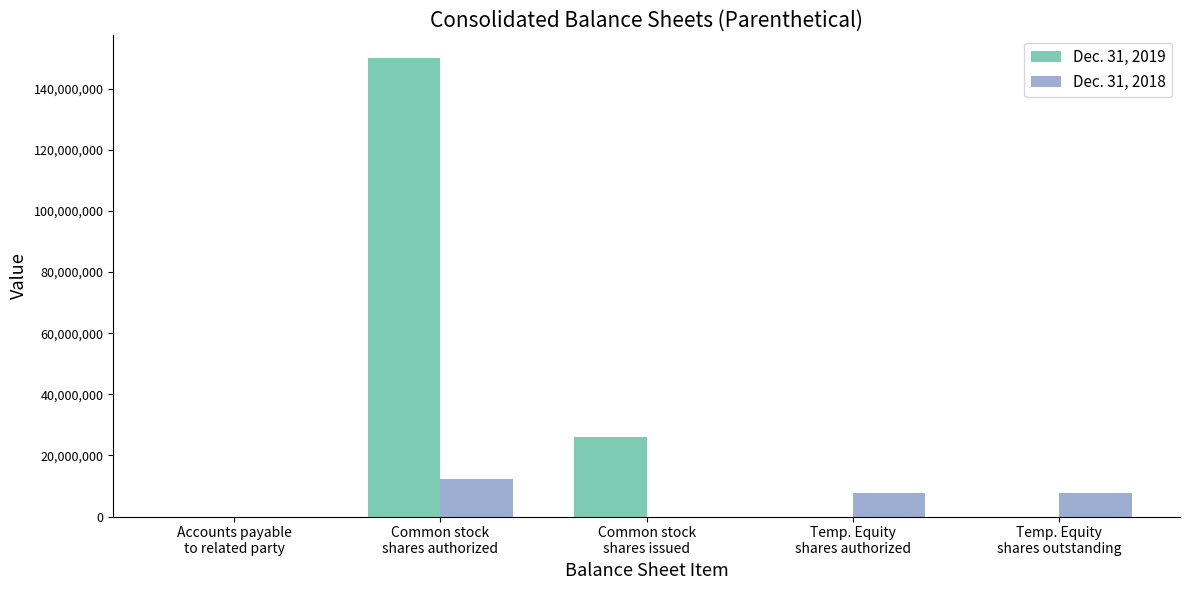

At which label is Dec. 31, 2019 closest to 75000000?

Common stock
shares issued